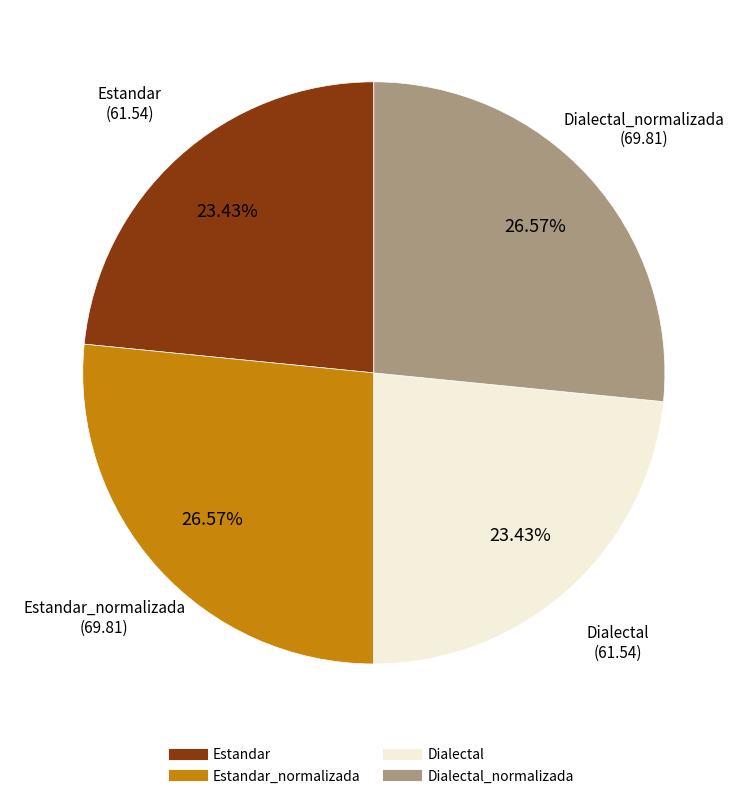

Is there a majority slice in this chart?

No